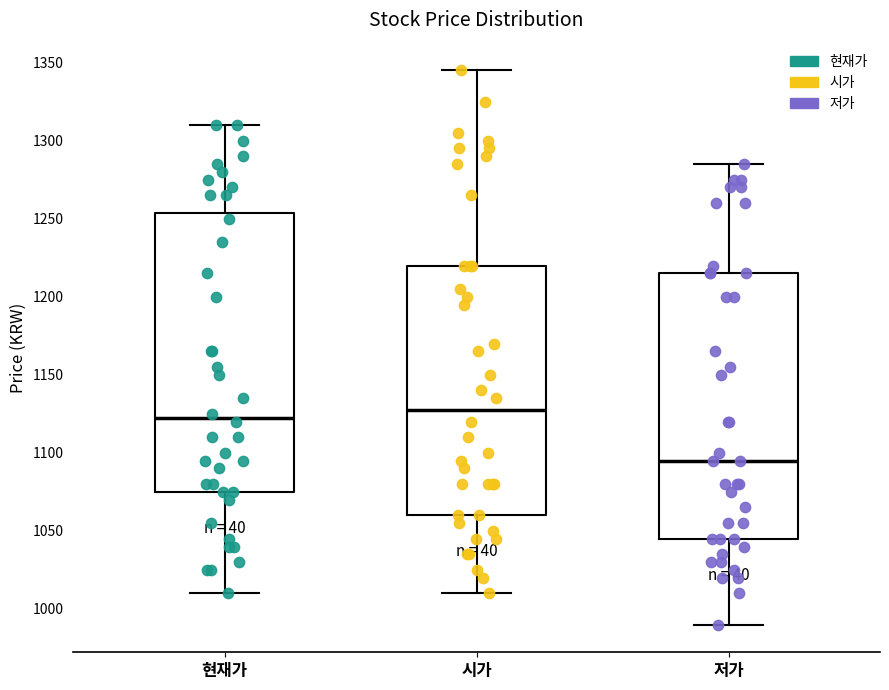

Reading left to right, transcribe this box plot: for each box, give where its median line is, the range the box spans, and where its two whiskers end, as read against the y-axis. The values are not printed on the chart, so give them approximately, as read against the axis.

현재가: median 1125, box 1075 to 1255, whiskers 1010 to 1310
시가: median 1130, box 1060 to 1220, whiskers 1010 to 1345
저가: median 1095, box 1045 to 1215, whiskers 990 to 1285